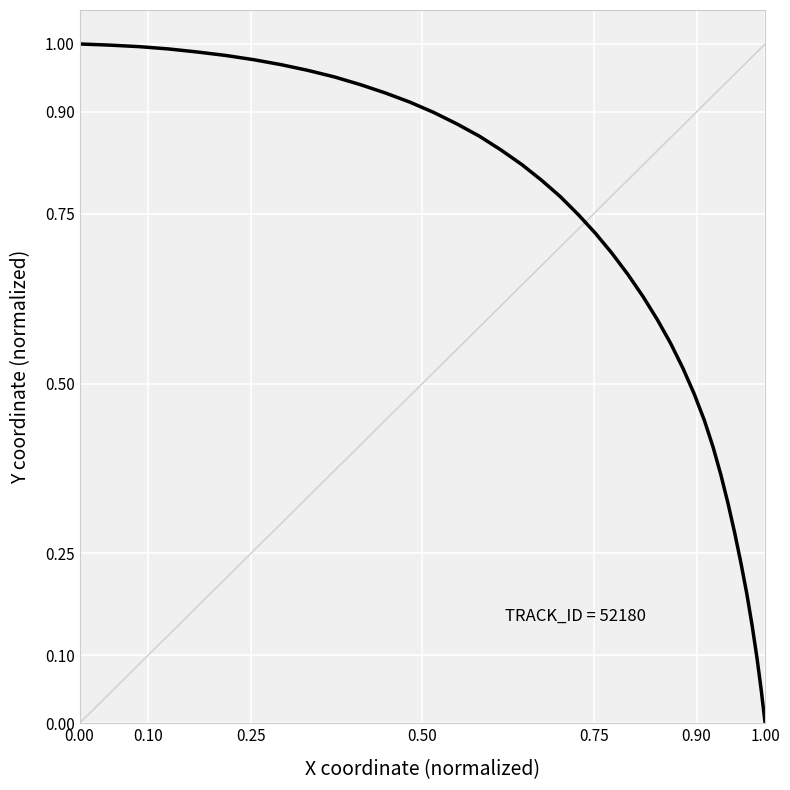

Does the chart display data point markers on the line(s)?

No